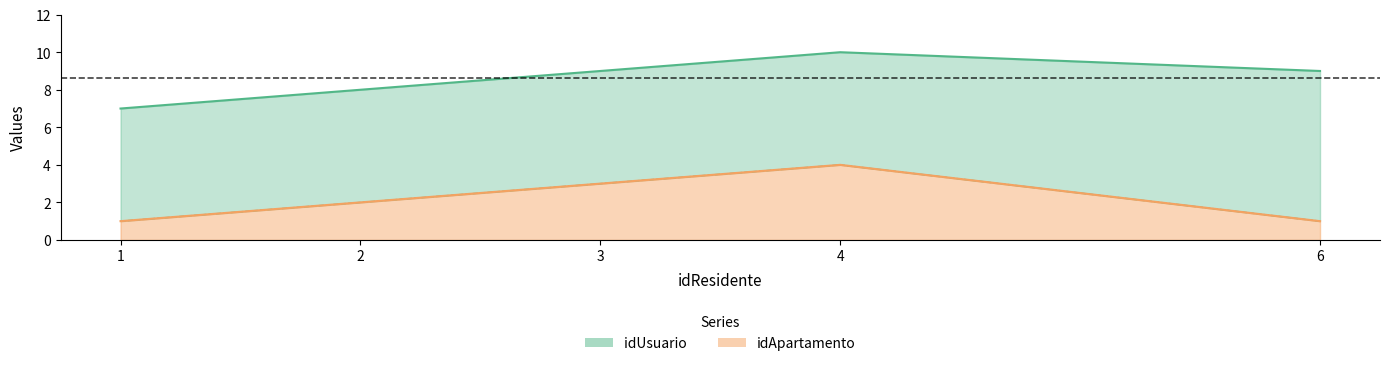

True or false: idApartamento has a value of 4 at 4.0.

True